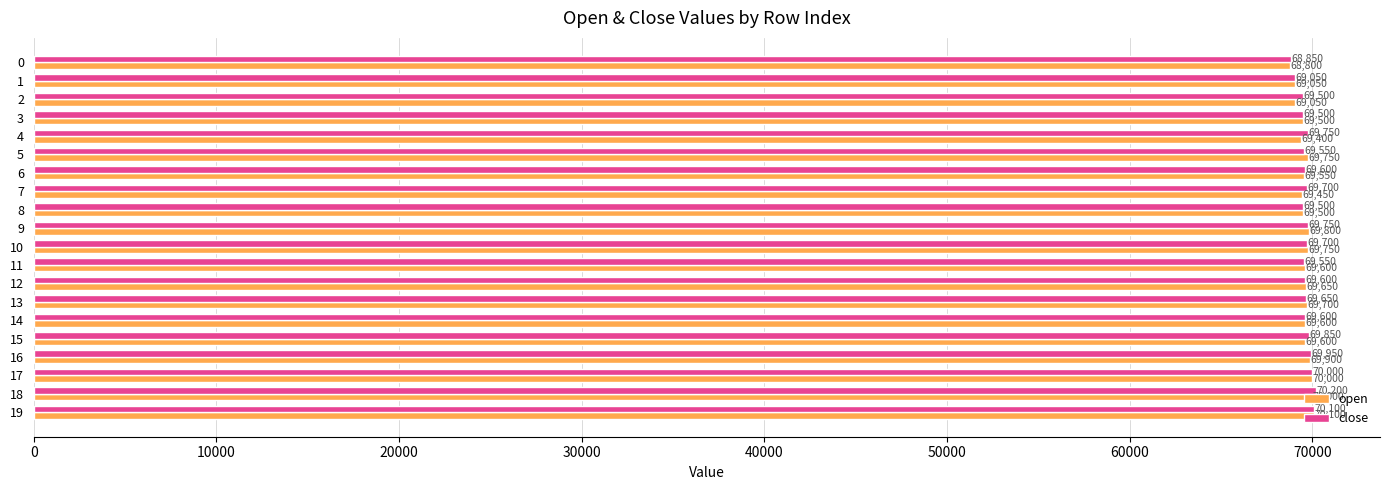

Which series has the largest total across all categories?

close